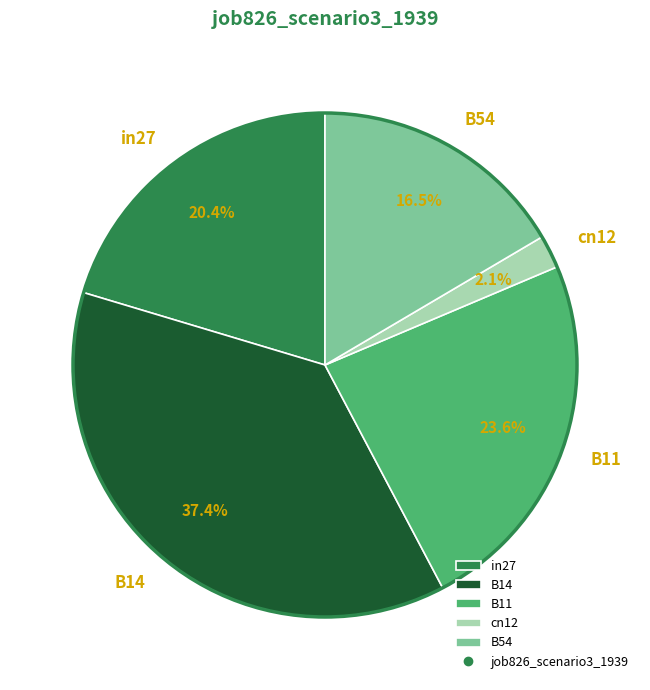

To the nearest percent, what is the difference between the B54 and B11 slice percentages?

7%